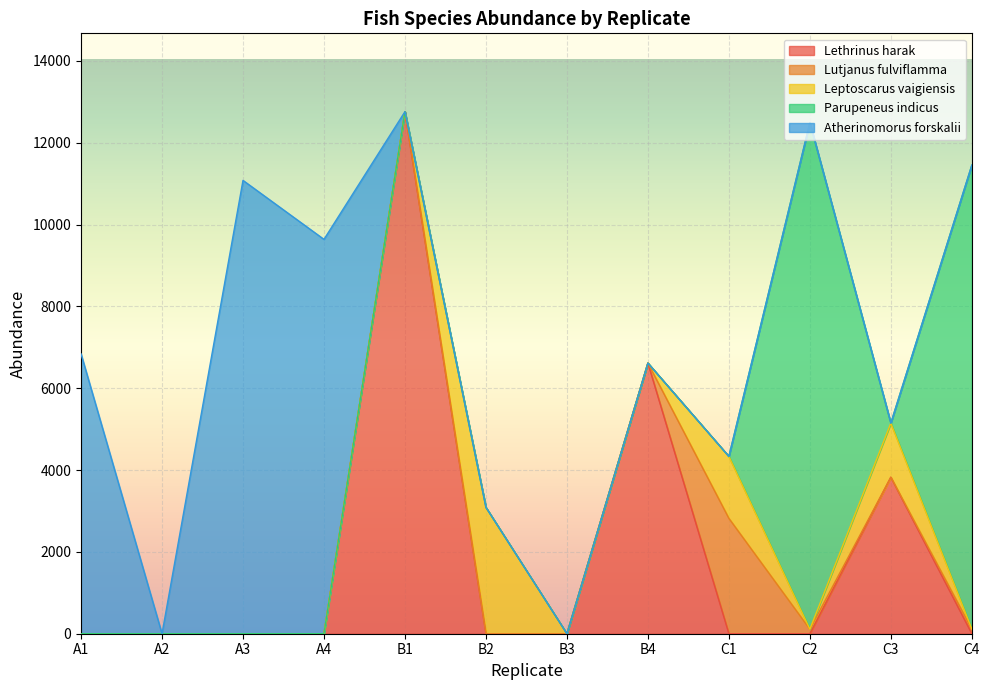

Rank the series at A2 from lowest to highest value.

Lethrinus harak, Lutjanus fulviflamma, Leptoscarus vaigiensis, Parupeneus indicus, Atherinomorus forskalii